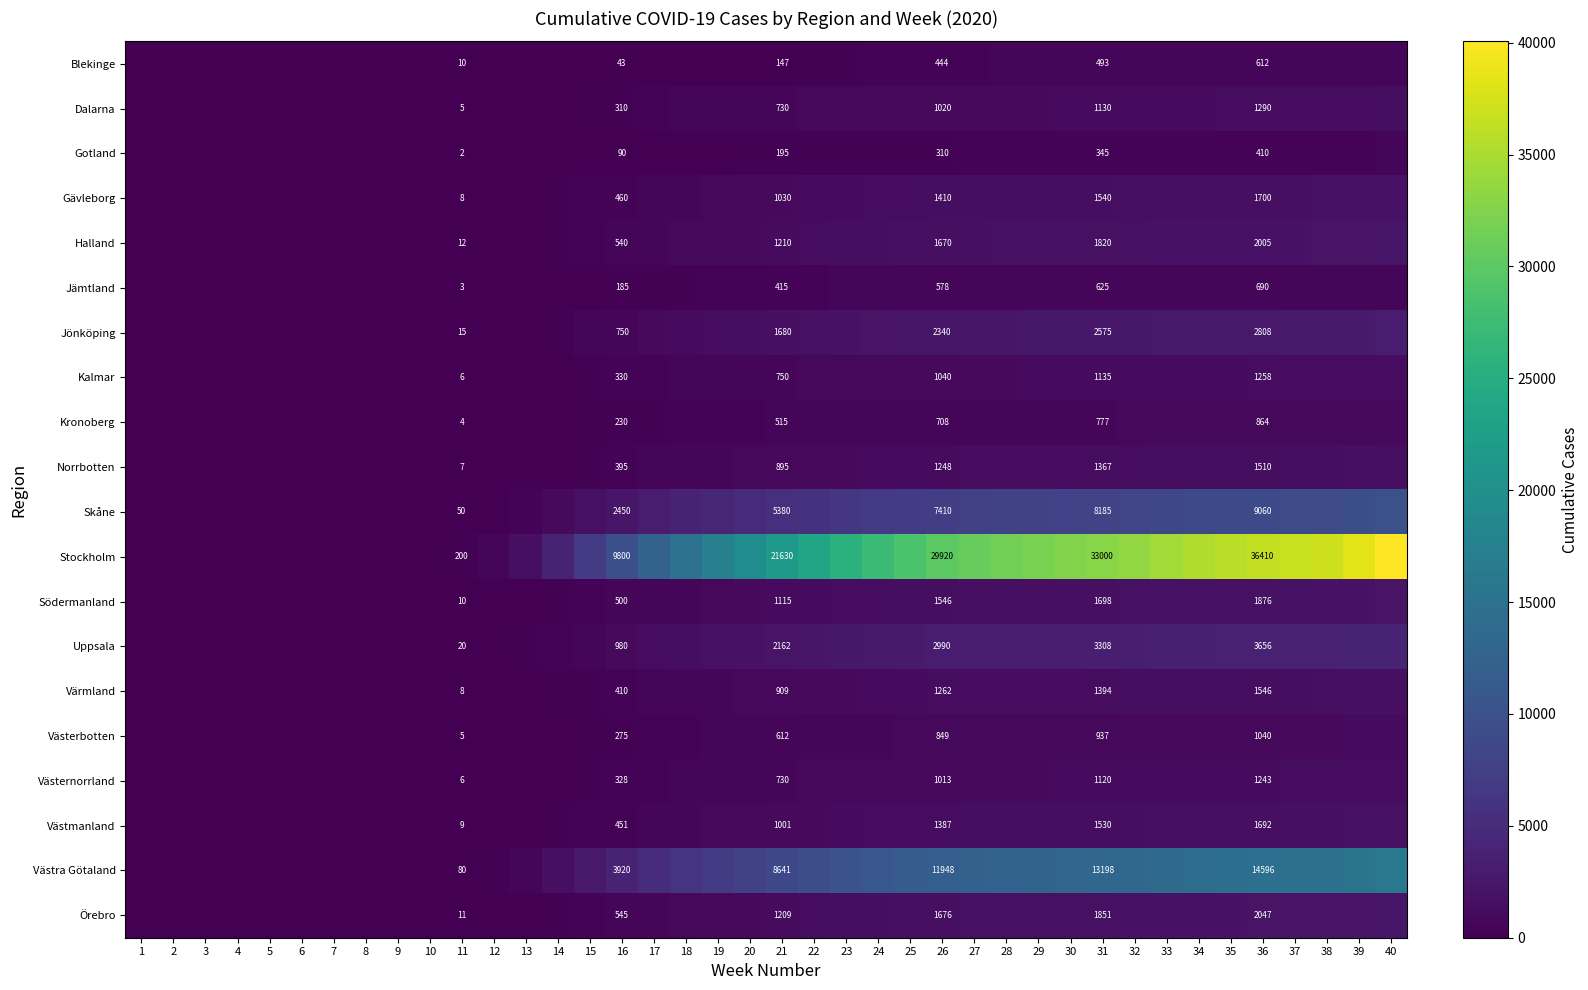

What is the total value across all series at 22?

55725